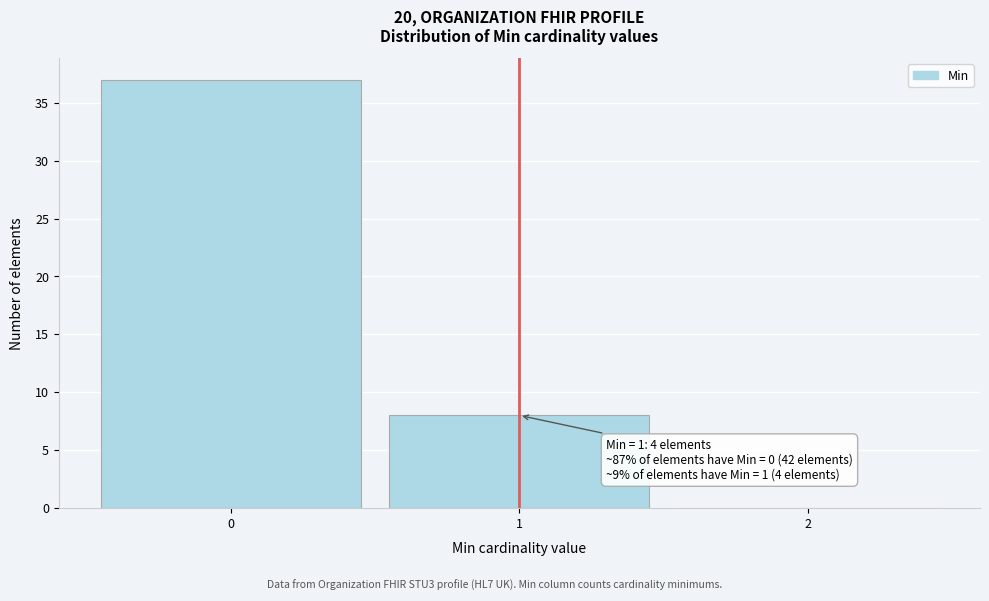

Which range on the x-axis has the tallest bar?

-0.5 to 0.5